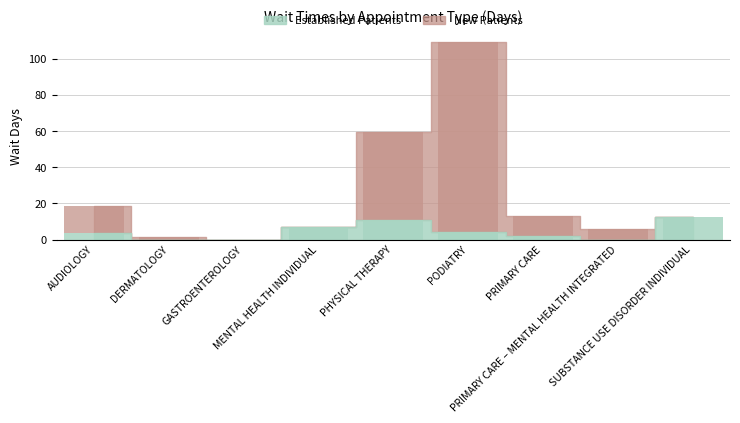

What is the sum of the values at PRIMARY CARE and PRIMARY CARE – MENTAL HEALTH INTEGRATED?

19.0